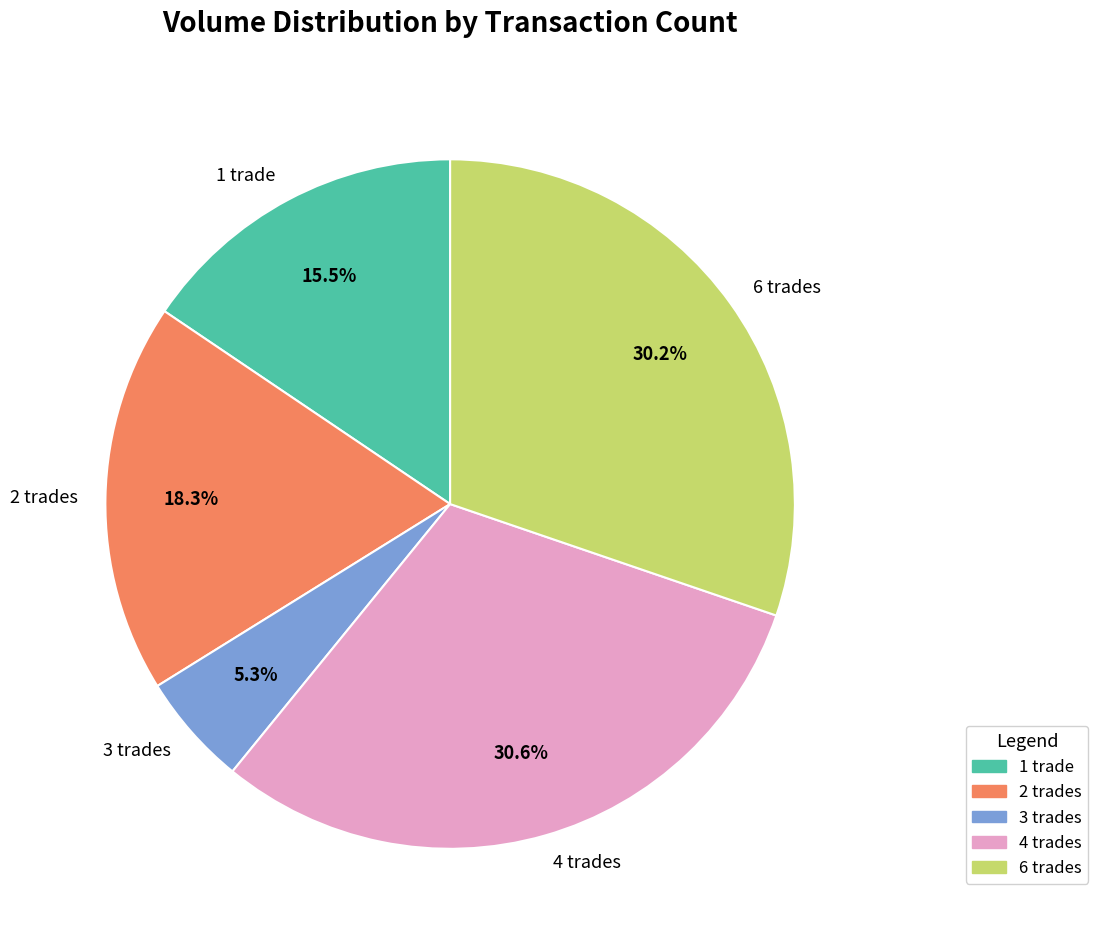

What portion of the pie excludes 6 trades?

69.8%